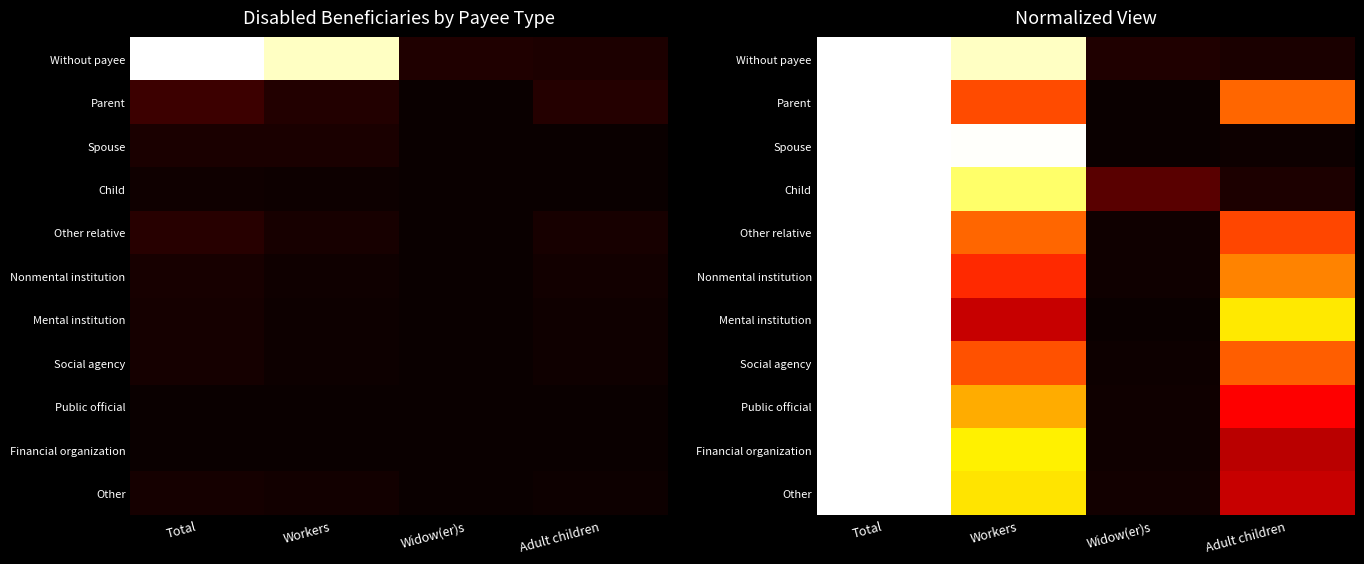

What is the difference between the second highest and second lowest values in the Other series?

0.4